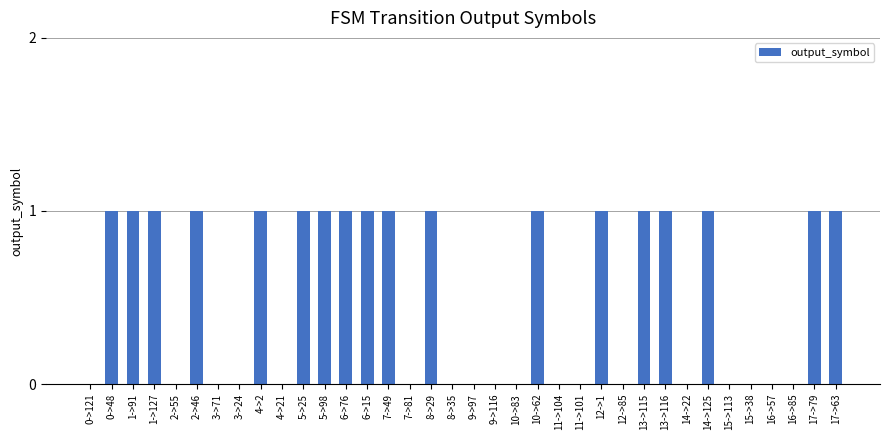

What is the sum of all values?

18